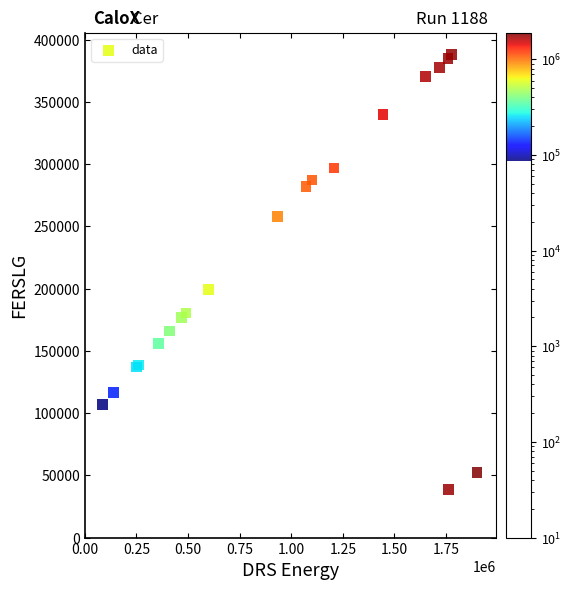

What Y value in the scatter plot is closest to 213344?

199512